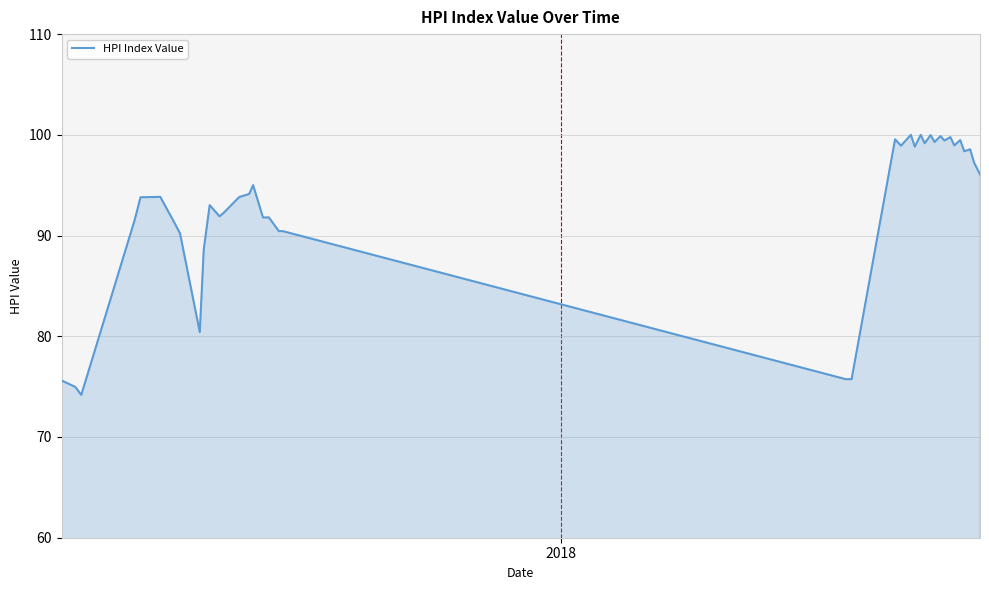

What is the difference between the maximum and minimum values?

25.8